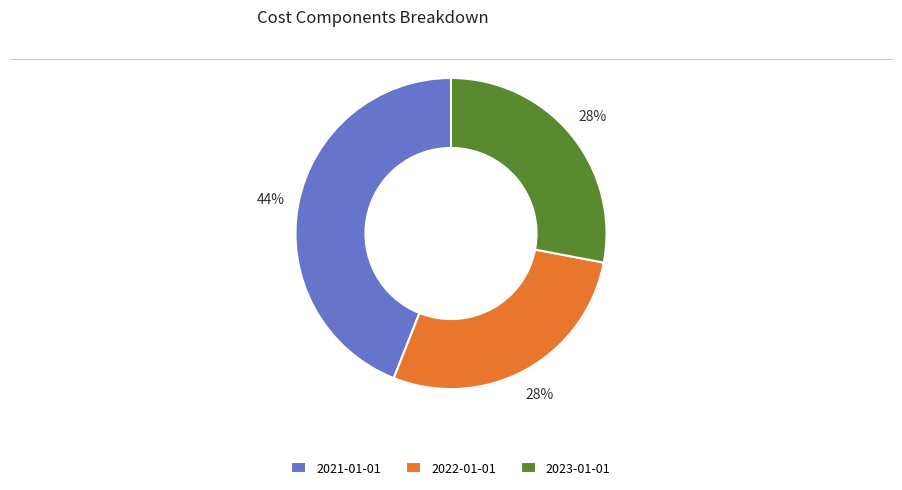

What is the largest slice in the pie chart?

2021-01-01